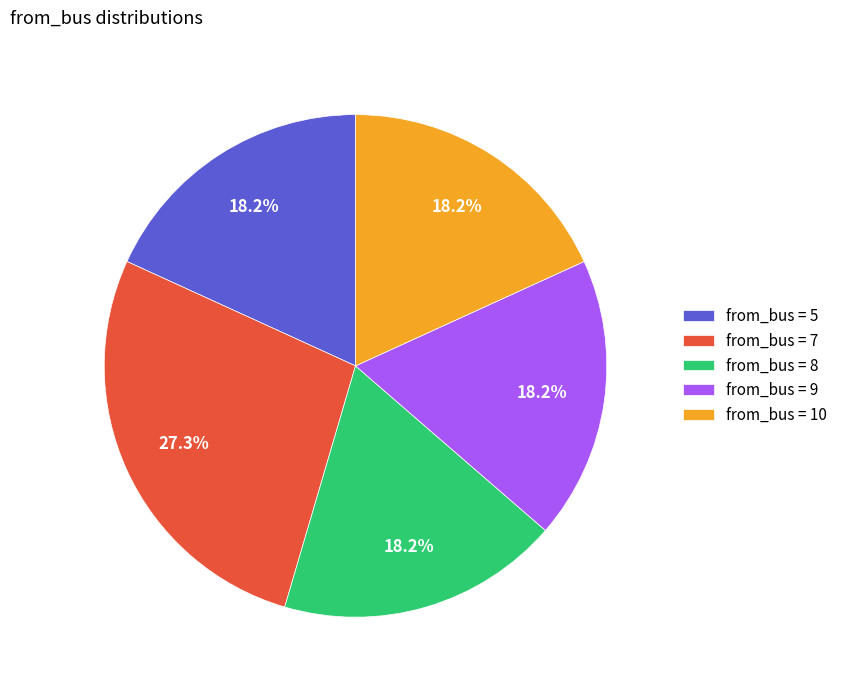

How many slices are in this pie chart?

5